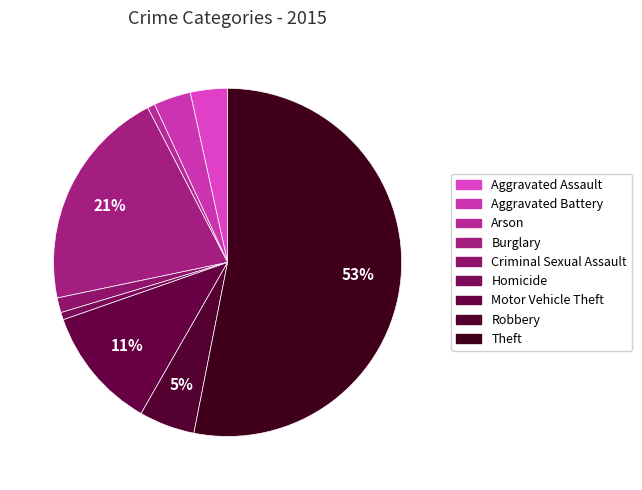

How much of the chart is everything except Theft?

46.9%